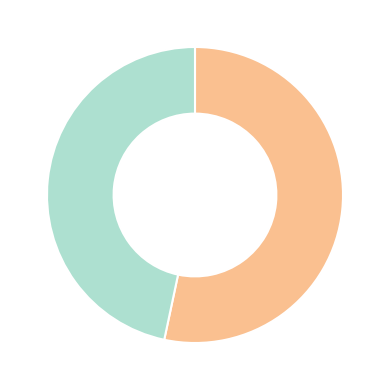

Is there a majority slice in this chart?

Yes